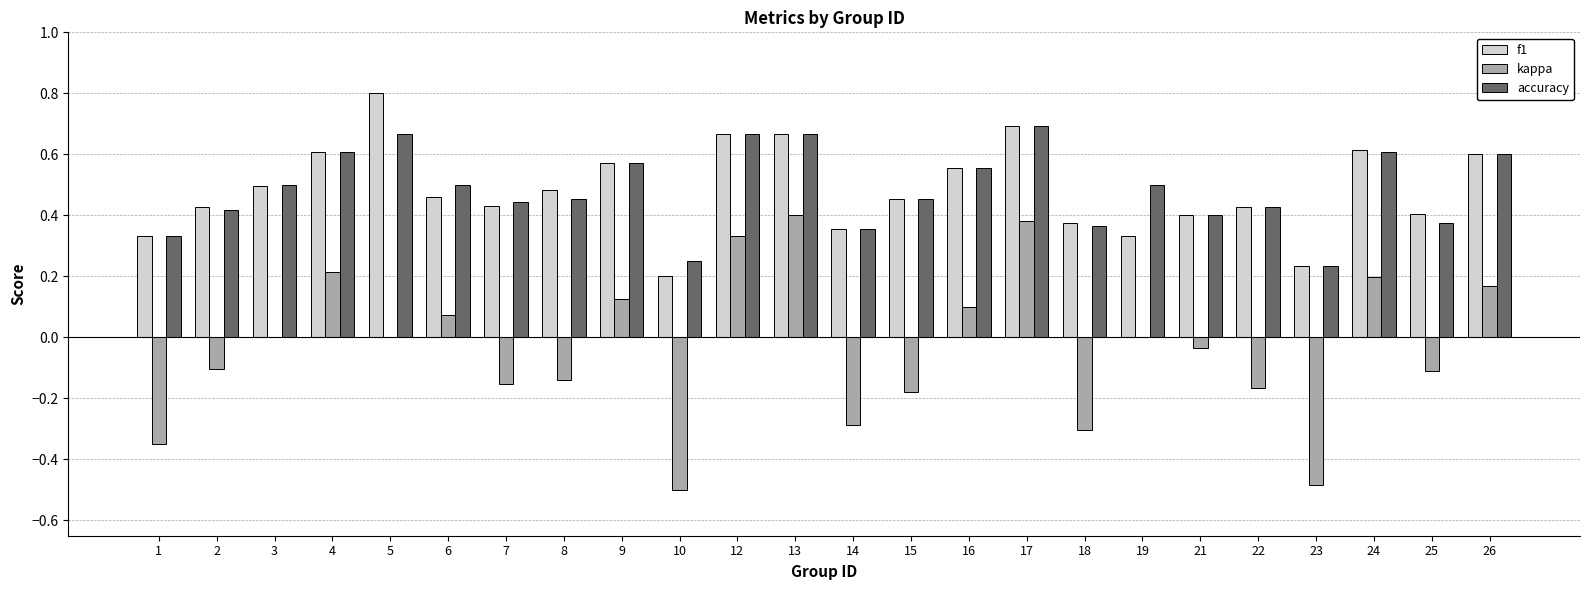

Where is accuracy nearest to the value 0?

23